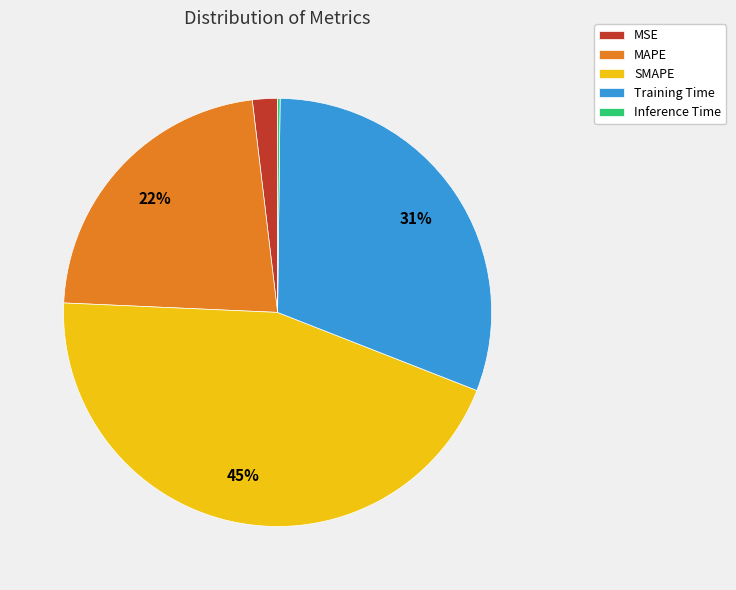

Combined, do Training Time and MAPE account for over 50%?

Yes